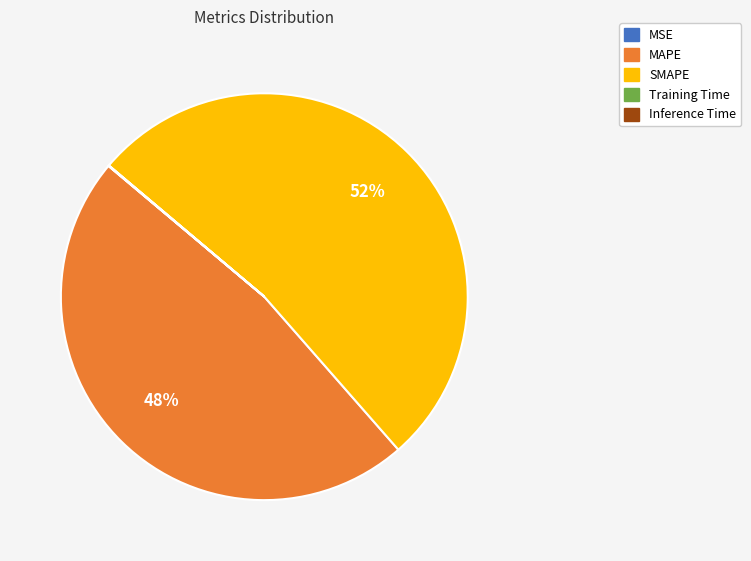

Which slice is the largest?

SMAPE